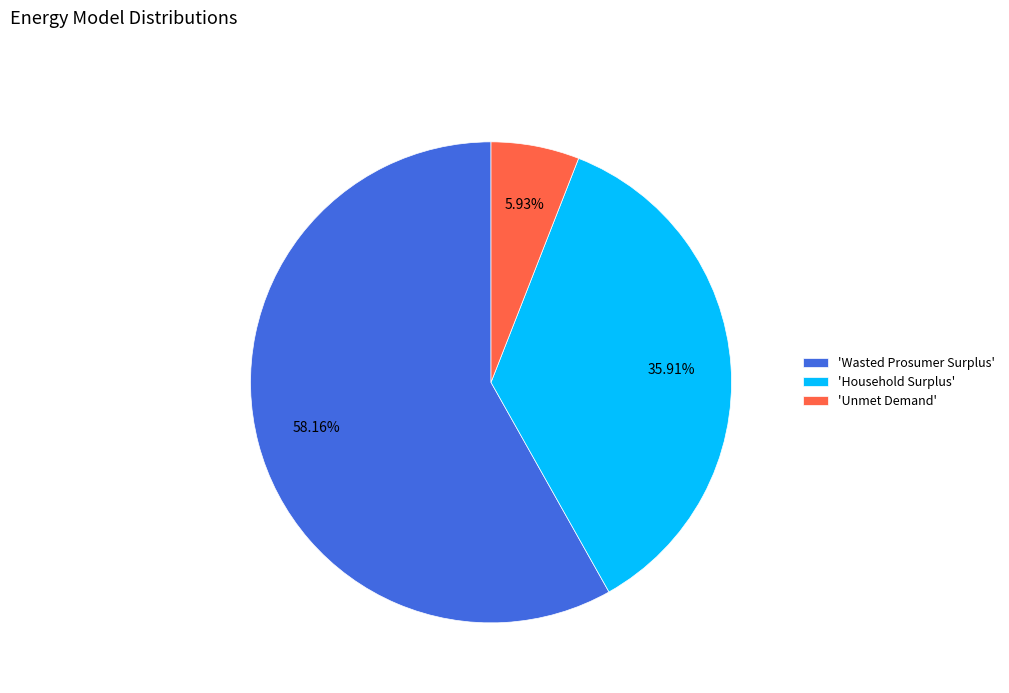

Do 'Household Surplus' and 'Wasted Prosumer Surplus' together represent more than half of the pie?

Yes